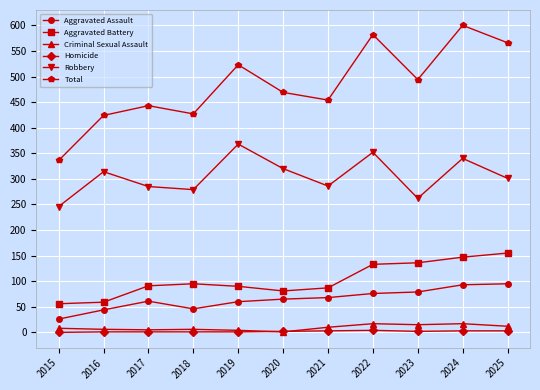

Which series has the largest total across all categories?

Total